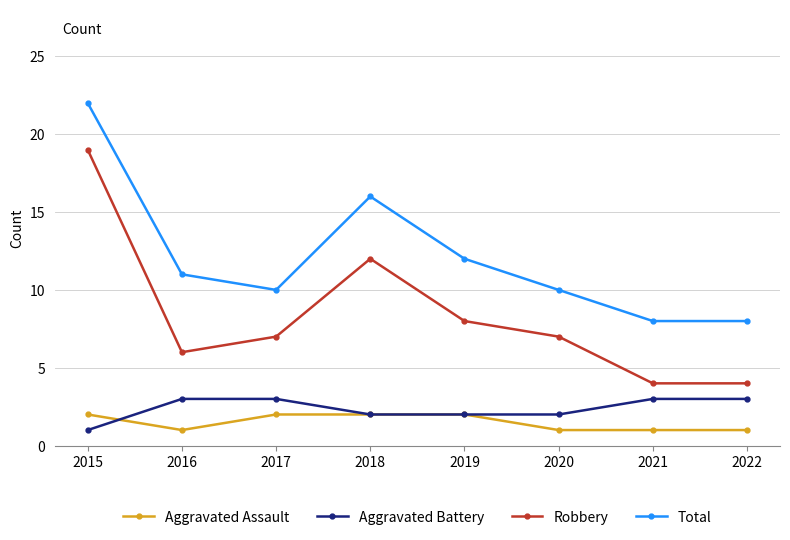

True or false: Robbery and Aggravated Battery cross at least once.

False